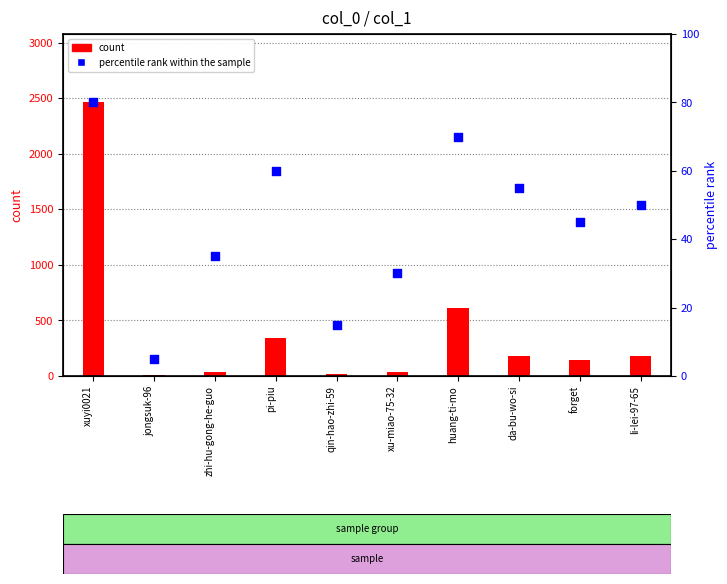

Which series has the largest total across all categories?

count